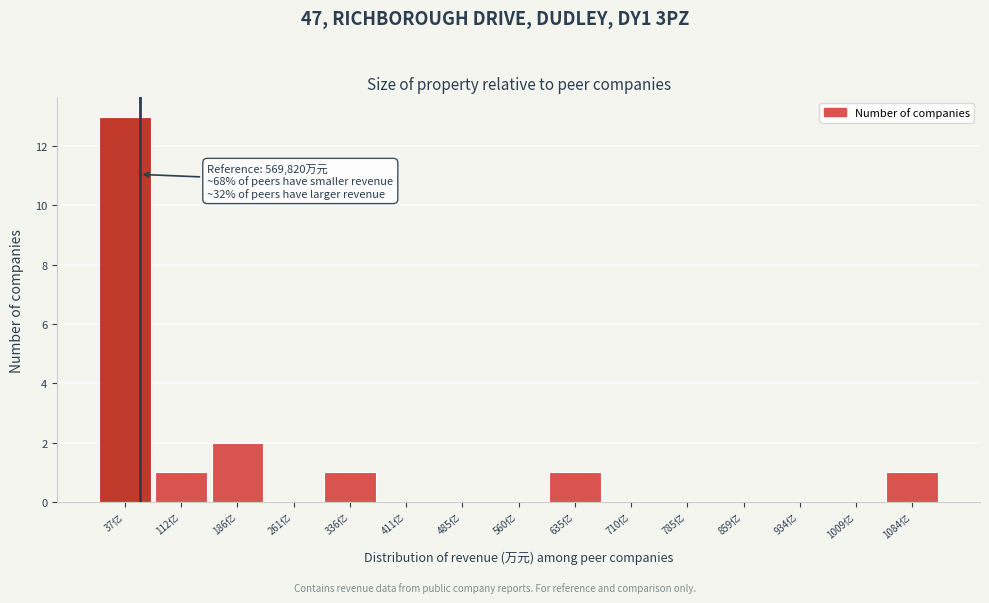

Reading left to right, transcribe all the data shown in this chart.

37亿=13	112亿=1	186亿=2	261亿=0	336亿=1	411亿=0	485亿=0	560亿=0	635亿=1	710亿=0	785亿=0	859亿=0	934亿=0	1009亿=0	1084亿=1